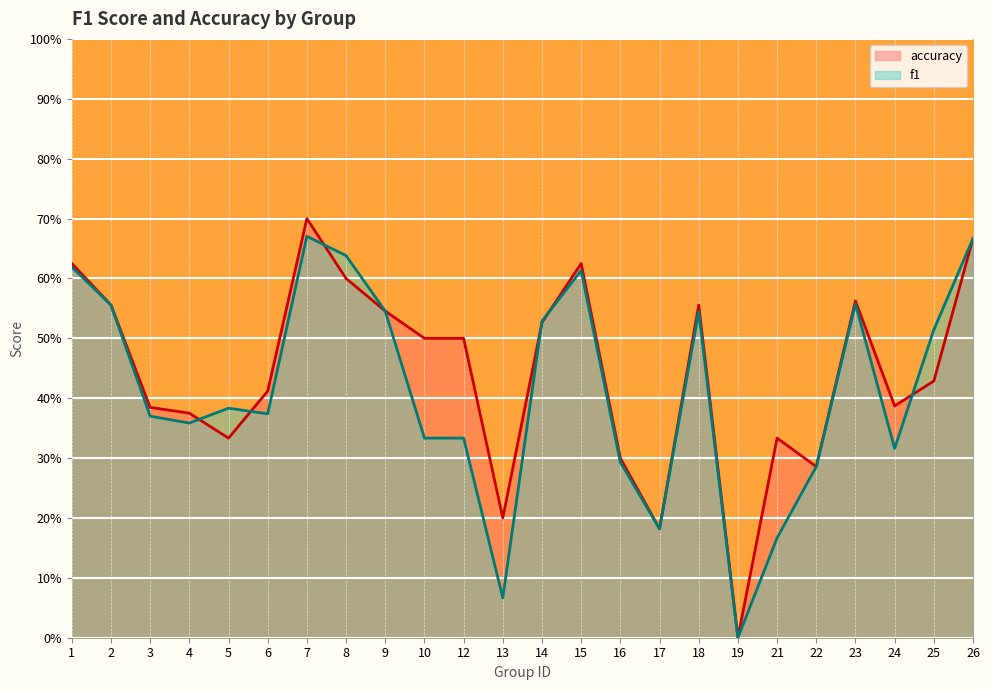

How many interior local valleys does the f1 series have?

6